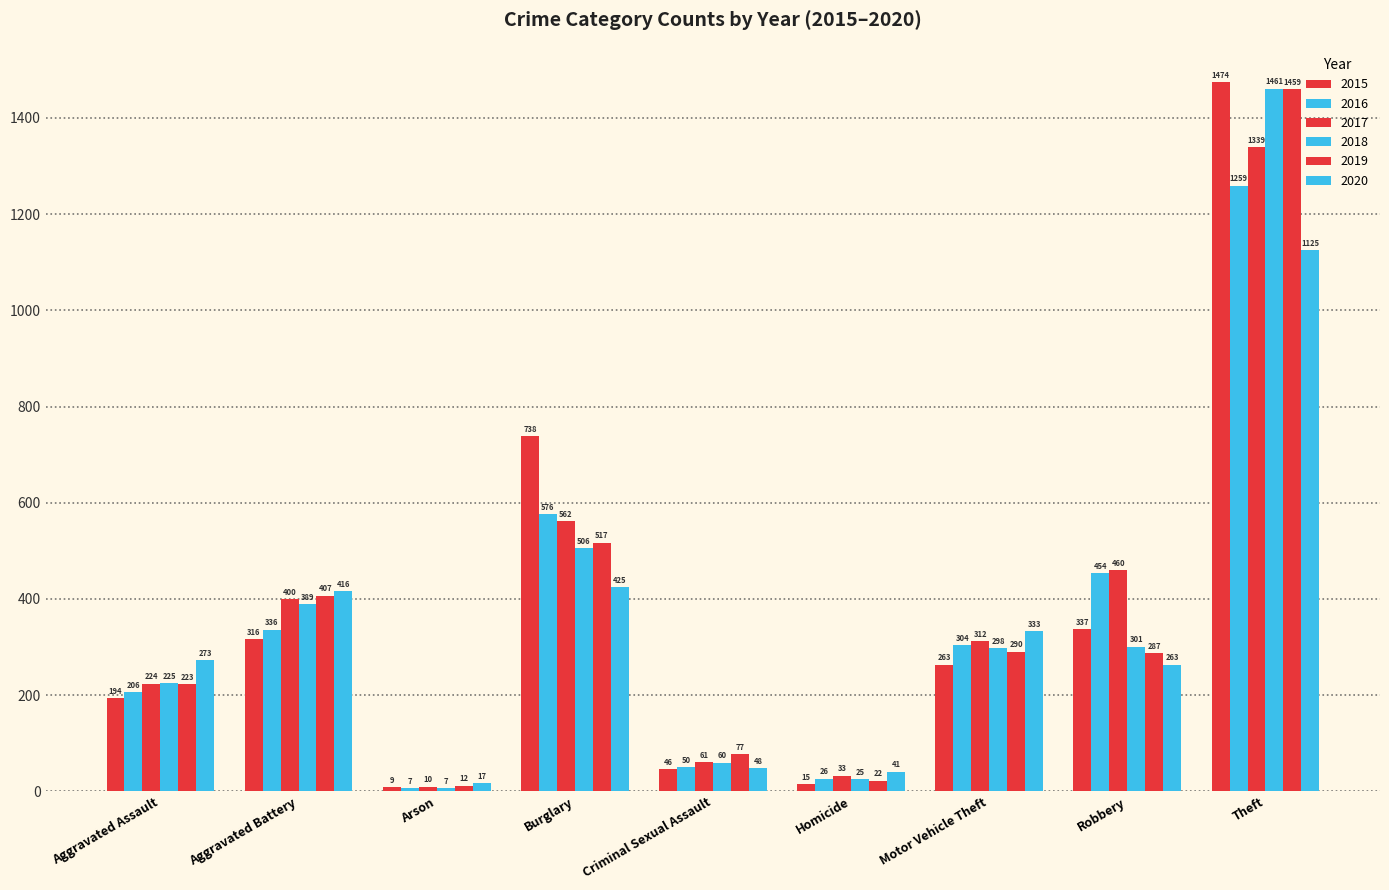

Rank the series by their maximum value, from highest to lowest.

2015, 2018, 2019, 2017, 2016, 2020